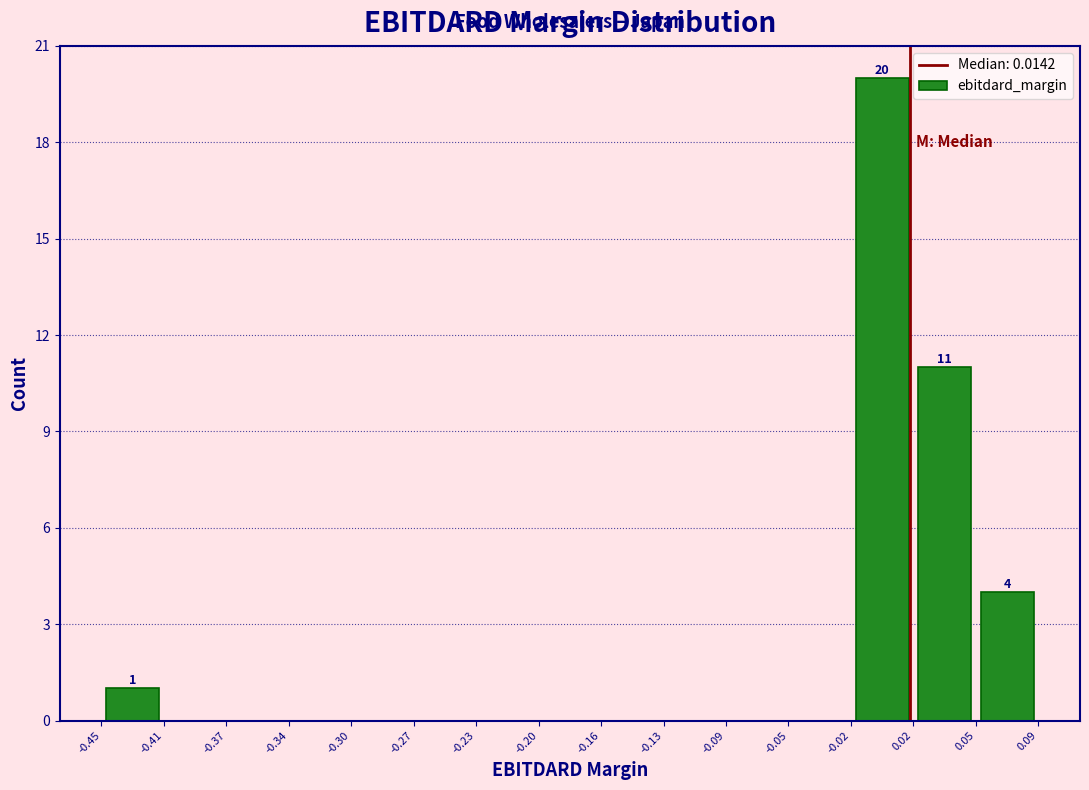

Over which range of the x-axis is the bar tallest?

-0.02 to 0.02